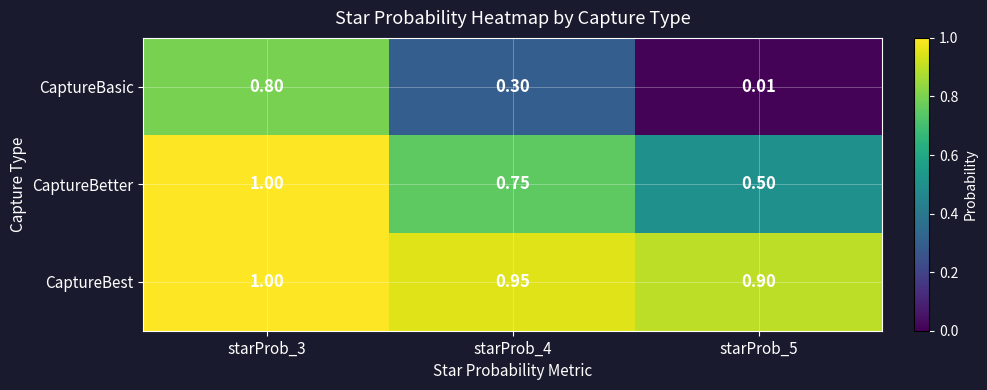

At starProb_5, list the series in order from largest to smallest.

CaptureBest, CaptureBetter, CaptureBasic